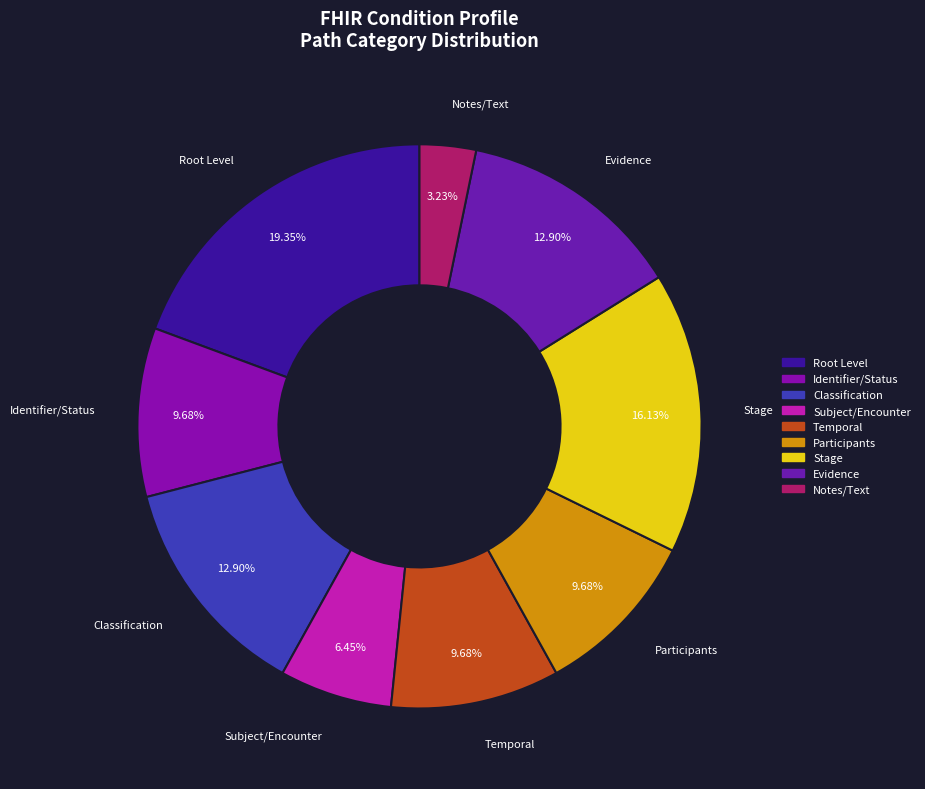

Approximately how many times larger is the value at Temporal compared to Root Level?

0.5